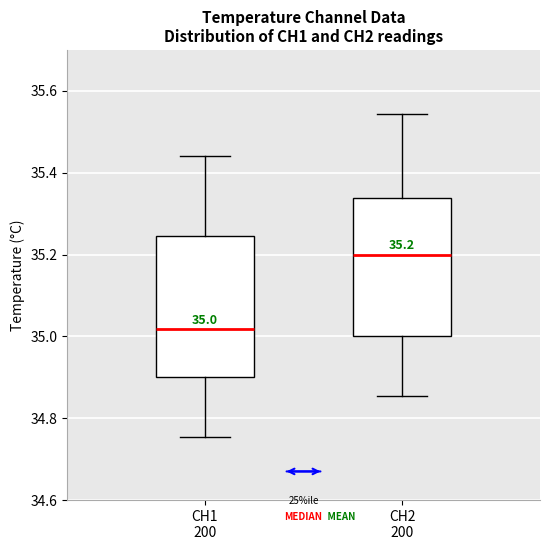

Which box has the highest median line?

CH2 200